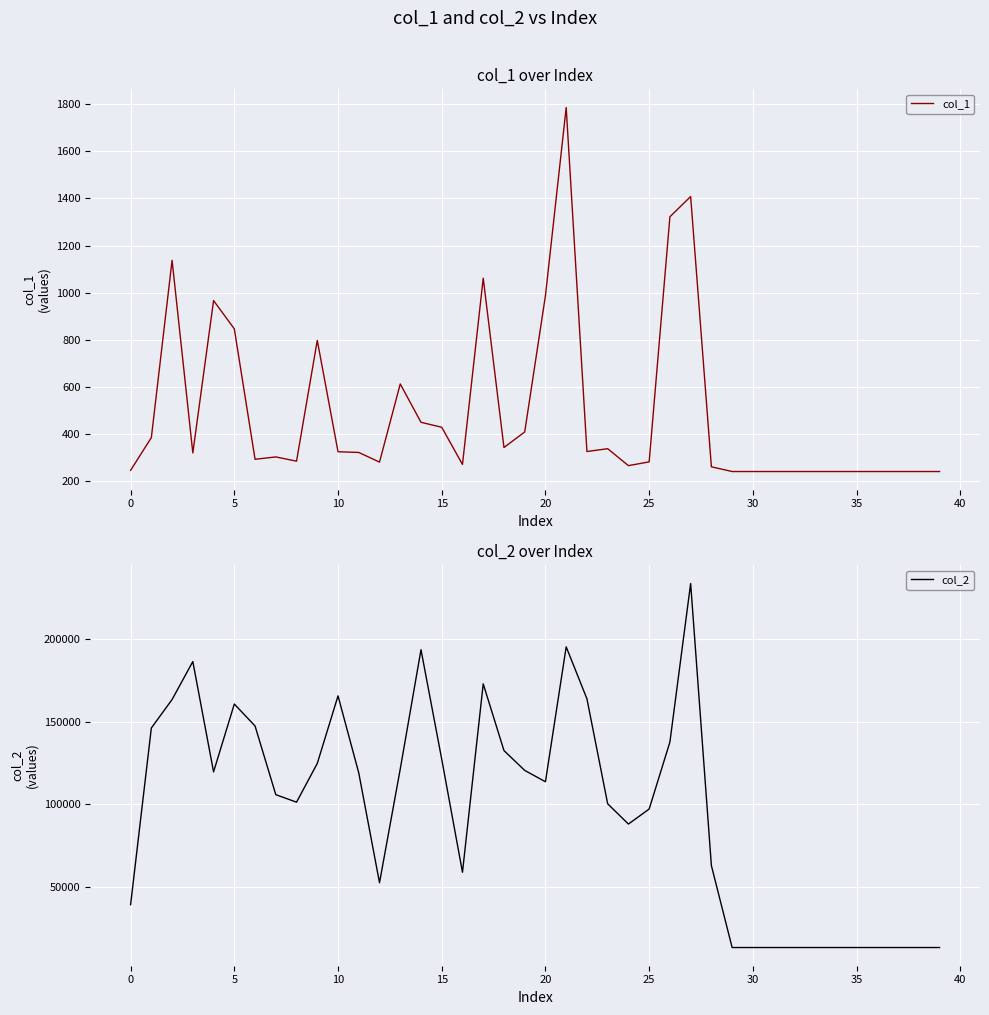

True or false: col_1 and col_2 cross at least once.

False